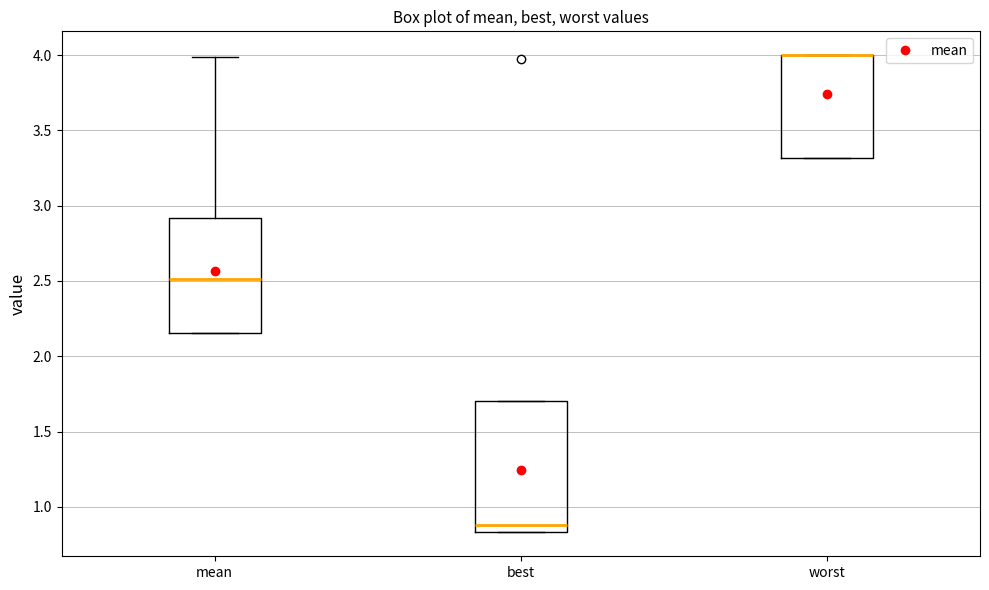

Comparing the boxes themselves (not the whiskers), which one is the tallest?

best